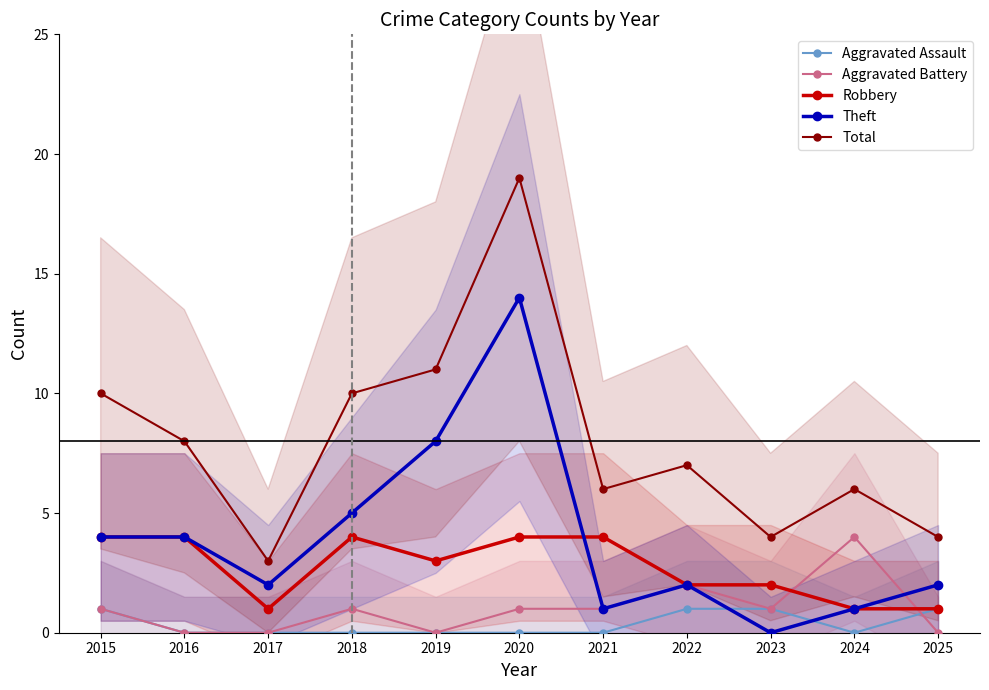

How many data points in Aggravated Battery are above 1?

2